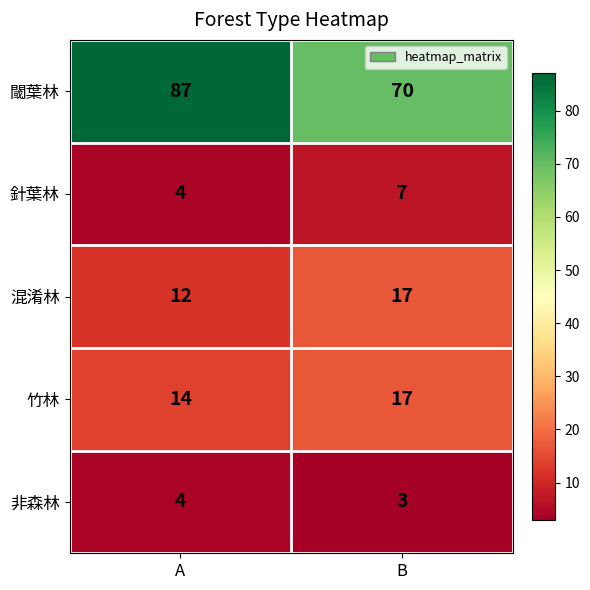

What value does the 非森林 series have at B?

3